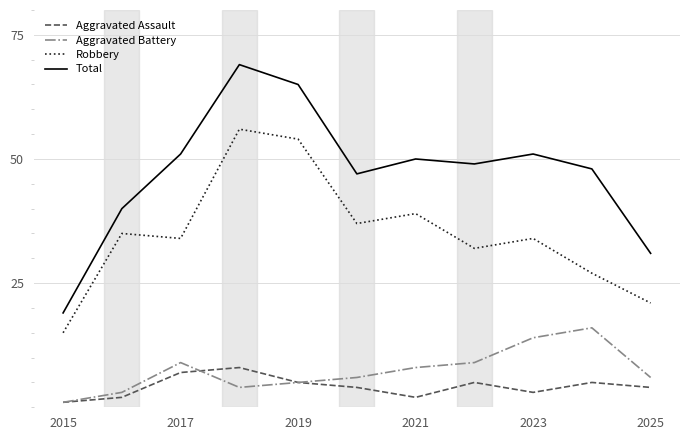

True or false: Robbery and Aggravated Battery cross at least once.

False